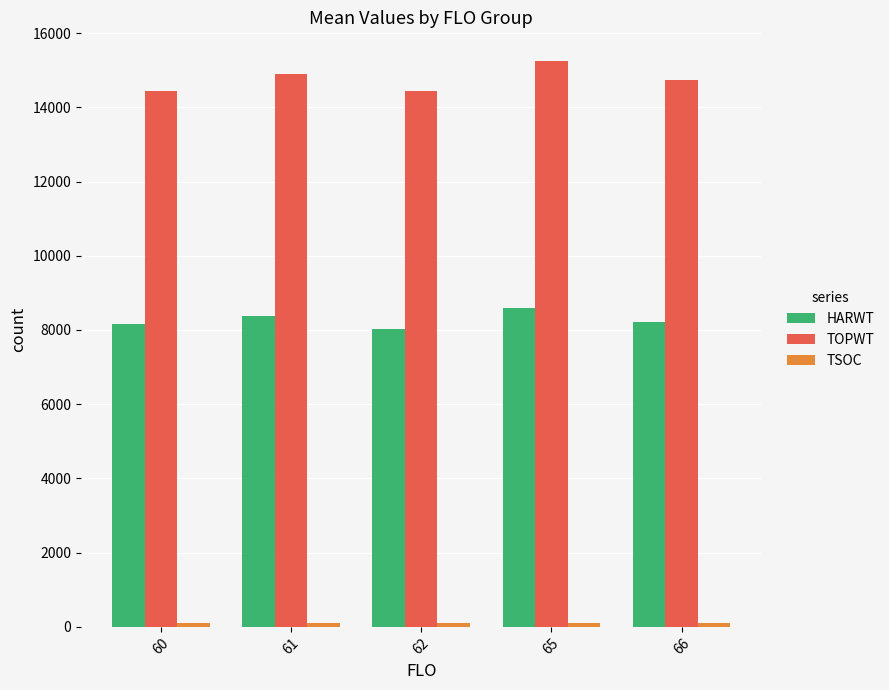

What is the greatest value displayed?

15257.6